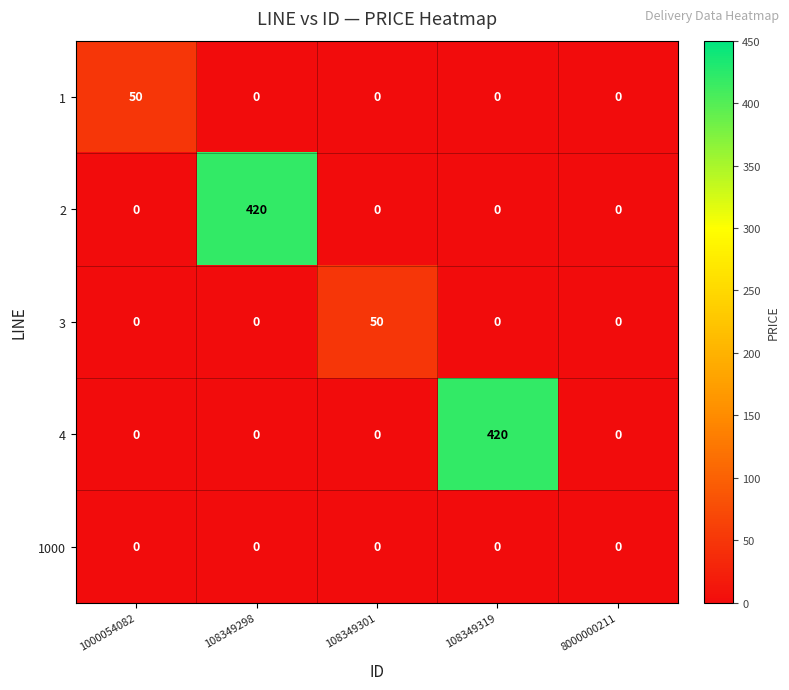

Reading left to right, extract all data points from this chart.

1: 1000054082=50	108349298=0	108349301=0	108349319=0	8000000211=0
2: 1000054082=0	108349298=420	108349301=0	108349319=0	8000000211=0
3: 1000054082=0	108349298=0	108349301=50	108349319=0	8000000211=0
4: 1000054082=0	108349298=0	108349301=0	108349319=420	8000000211=0
1000: 1000054082=0	108349298=0	108349301=0	108349319=0	8000000211=0